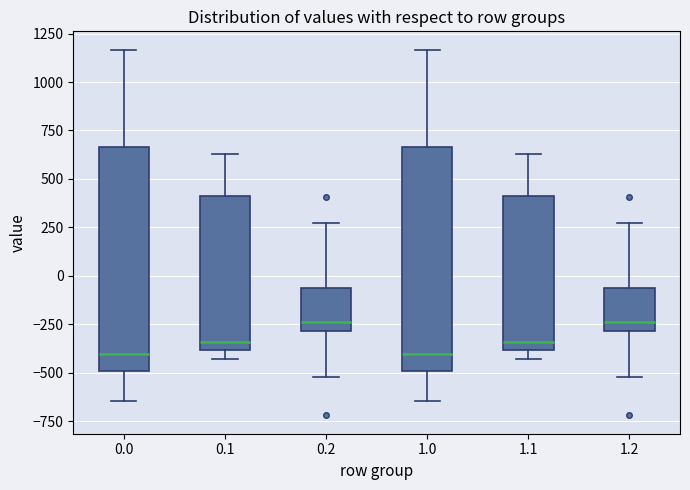

Reading left to right, transcribe this box plot: for each box, give where its median line is, the range the box spans, and where its two whiskers end, as read against the y-axis. The values are not printed on the chart, so give them approximately, as read against the axis.

0.0: median -400, box -500 to 650, whiskers -650 to 1150
0.1: median -350, box -400 to 400, whiskers -450 to 650
0.2: median -250, box -300 to -50, whiskers -500 to 250
1.0: median -400, box -500 to 650, whiskers -650 to 1150
1.1: median -350, box -400 to 400, whiskers -450 to 650
1.2: median -250, box -300 to -50, whiskers -500 to 250